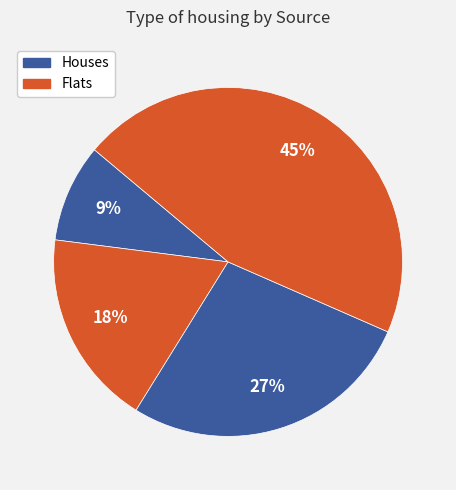

Does any single category account for the majority?

No